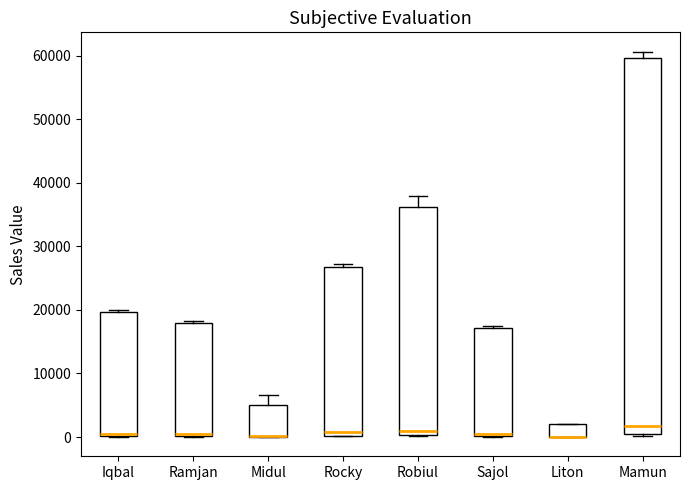

Reading left to right, read every box against the y-axis: the position of its median line, the range the box covers, and the ends of its whiskers. The values are not printed on the chart, so give them approximately, as read against the axis.

Iqbal: median 1000, box 0 to 20000, whiskers 0 to 20000
Ramjan: median 1000, box 0 to 18000, whiskers 0 to 18000 (just above the box's upper edge)
Midul: median 0 (drawn on the box's lower edge), box 0 to 5000, whiskers 0 to 7000
Rocky: median 1000, box 0 to 27000, whiskers 0 to 27000 (just above the box's upper edge)
Robiul: median 1000, box 0 to 36000, whiskers 0 to 38000
Sajol: median 0 (just above the box's lower edge), box 0 to 17000, whiskers 0 to 17000
Liton: median 0 (drawn on the box's lower edge), box 0 to 2000, whiskers 0 to 2000
Mamun: median 2000, box 0 to 60000, whiskers 0 to 61000